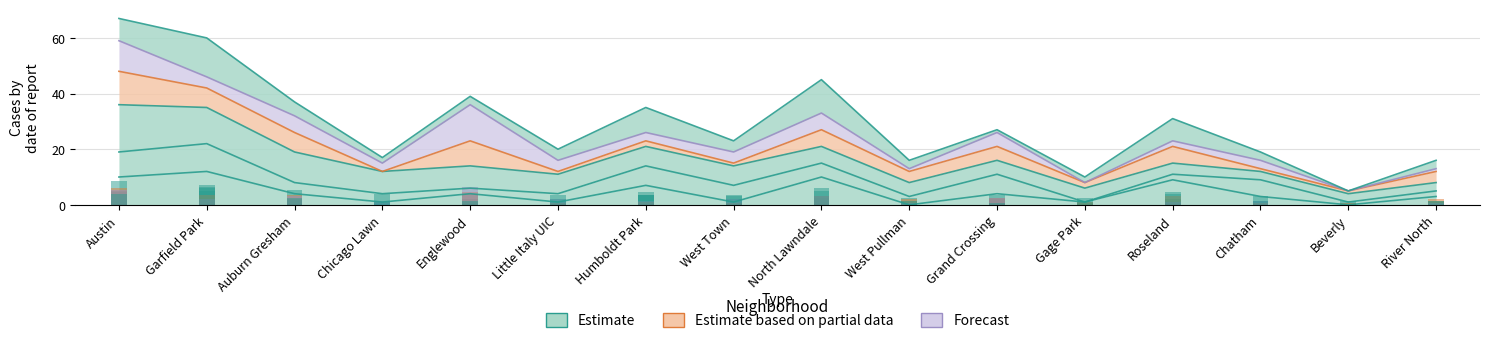

True or false: August 2022 has a value of 3.5 at West Town.

True